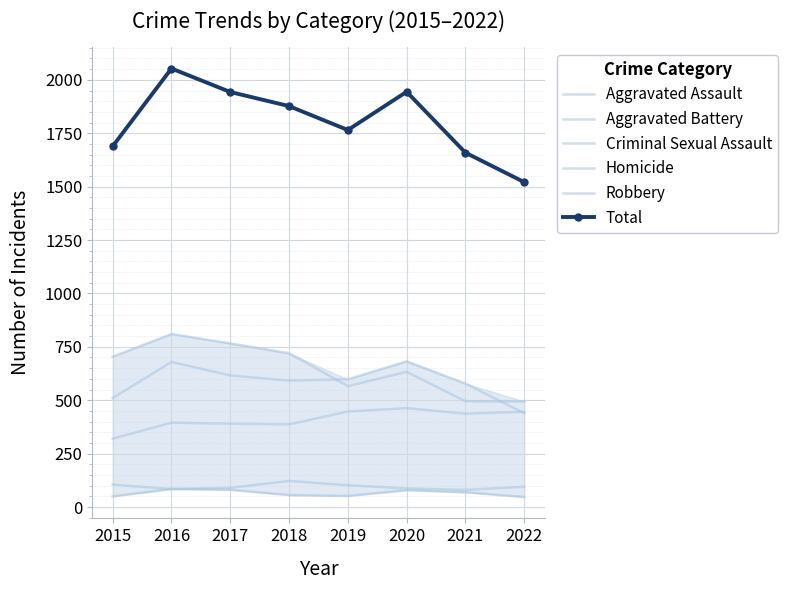

What are all the series names shown in the legend?

Aggravated Assault, Aggravated Battery, Criminal Sexual Assault, Homicide, Robbery, Total